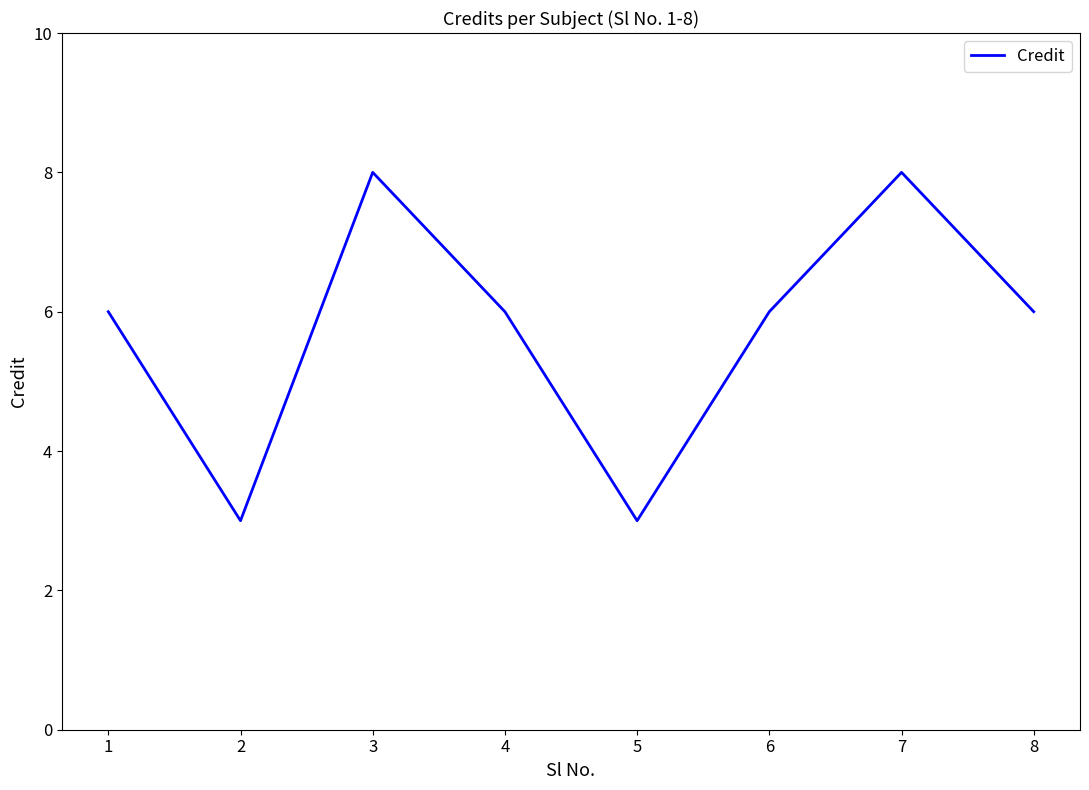

How many interior local valleys (lower than both neighbors) does the data have?

2